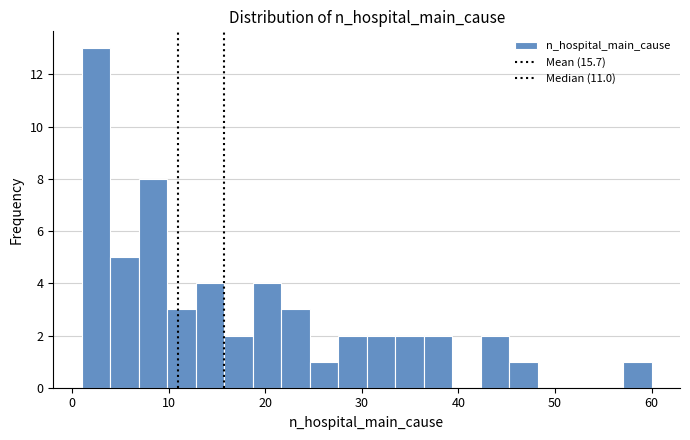

Around what value on the x-axis is the tallest bar? Give the approximate position of its centre, as read against the axis.

2